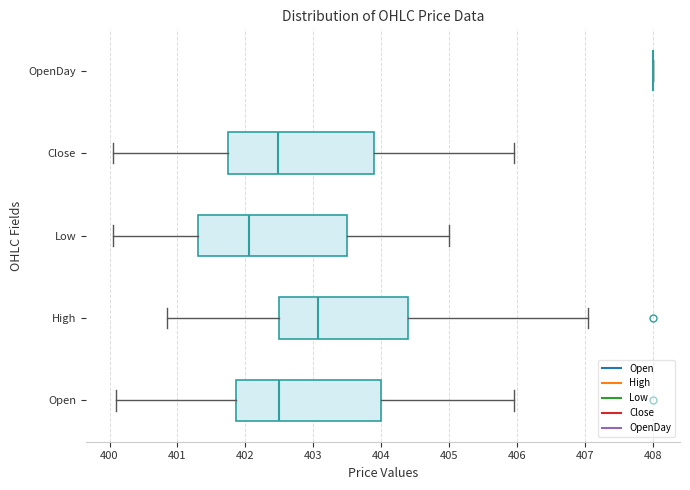

Reading bottom to top, read every box against the x-axis: the position of its median line, the range the box covers, and the ends of its whiskers. The values are not printed on the chart, so give them approximately, as read against the axis.

Open: median 402.5, box 401.9 to 404.0, whiskers 400.1 to 406.0
High: median 403.1, box 402.5 to 404.4, whiskers 400.9 to 407.1
Low: median 402.1, box 401.3 to 403.5, whiskers 400.1 to 405.0
Close: median 402.5, box 401.8 to 403.9, whiskers 400.1 to 406.0
OpenDay: box collapsed to a line at 408.0, whiskers 408.0 to 408.0